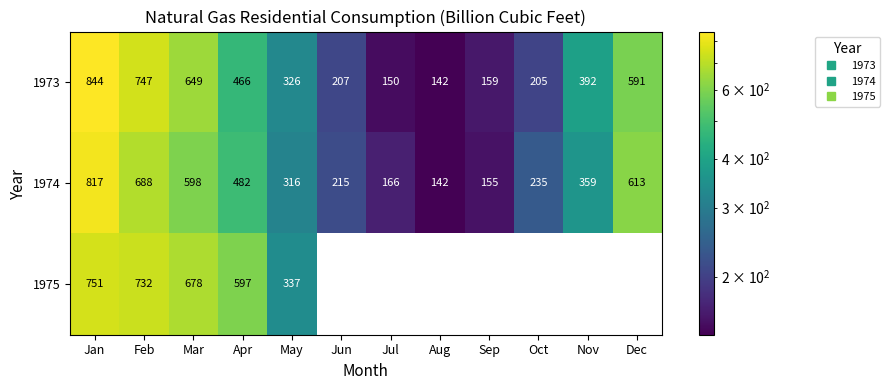

The value of 1973 at Sep is 159.4. True or false?

True